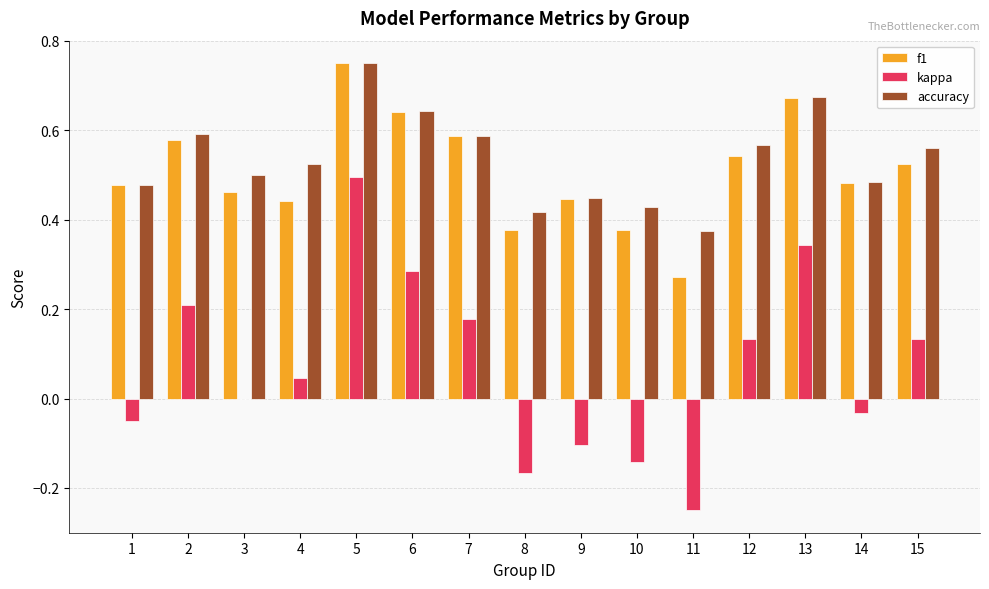

At which category is the sum across all series the highest?

5